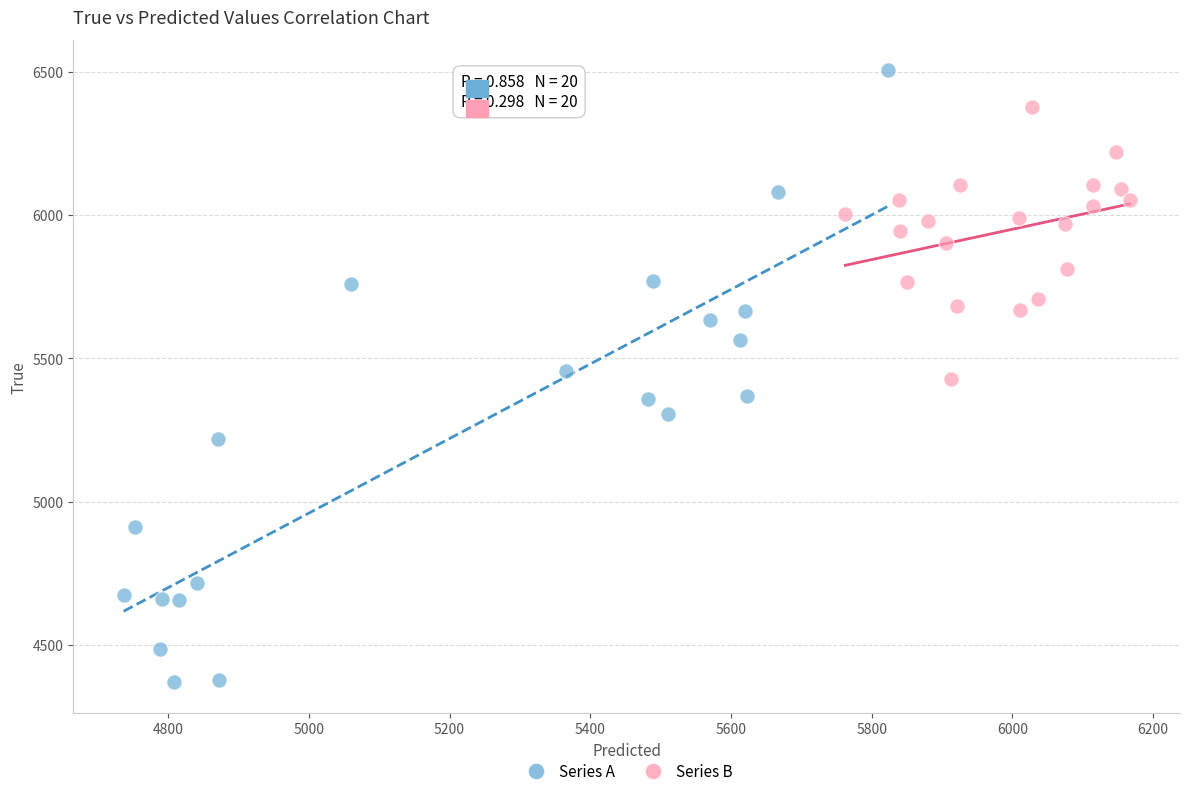

Which series contains the highest Y value?

Series A